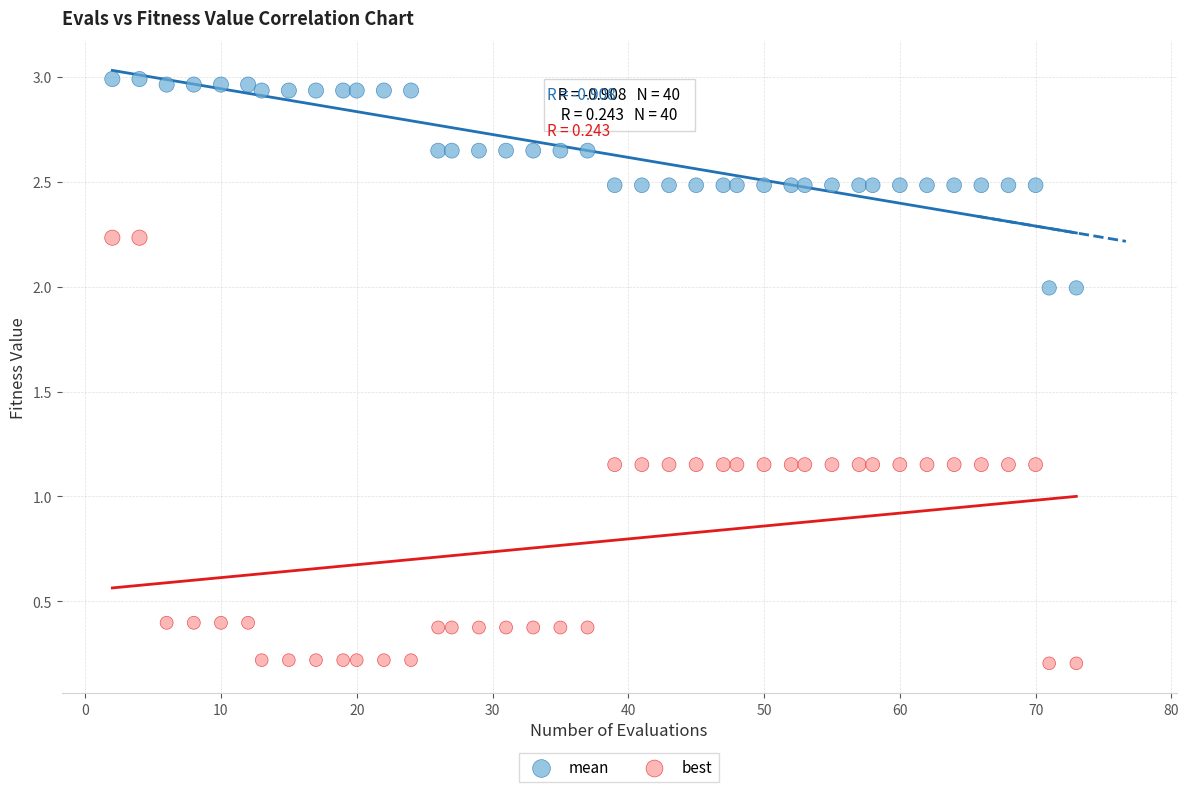

Which series has the largest Y range (max minus min)?

best